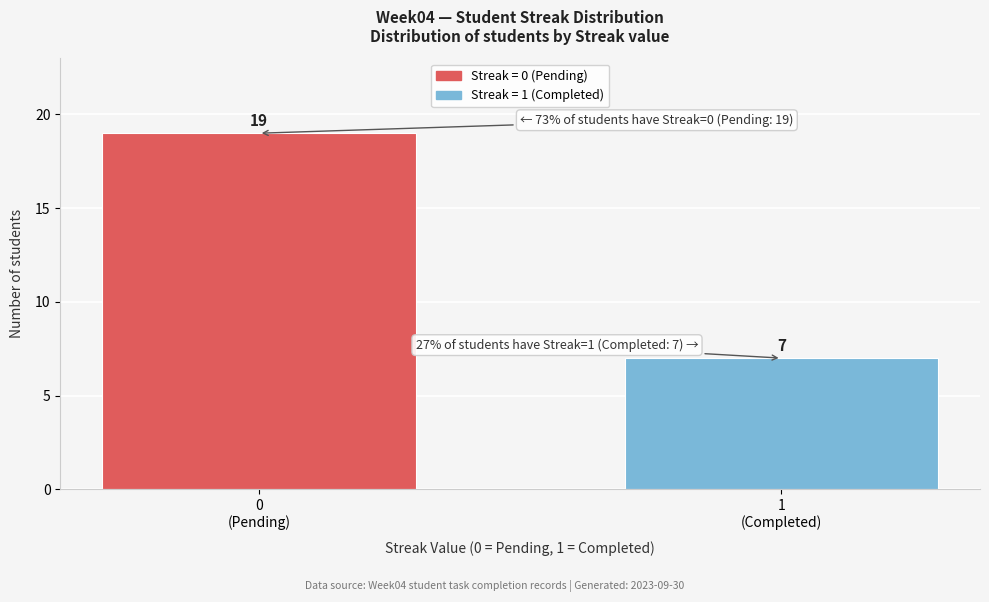

Reading left to right, what are all the values shown in this chart?

19	7